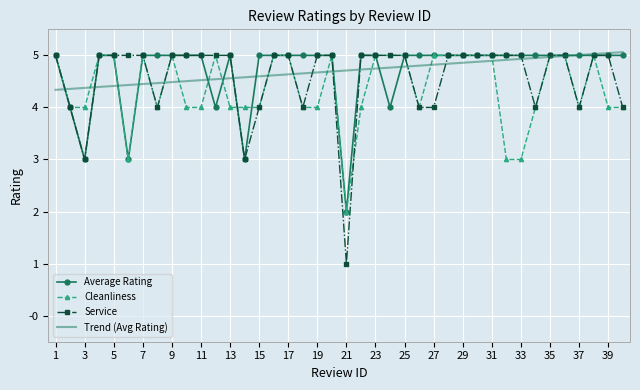

True or false: Service and Cleanliness cross at least once.

True